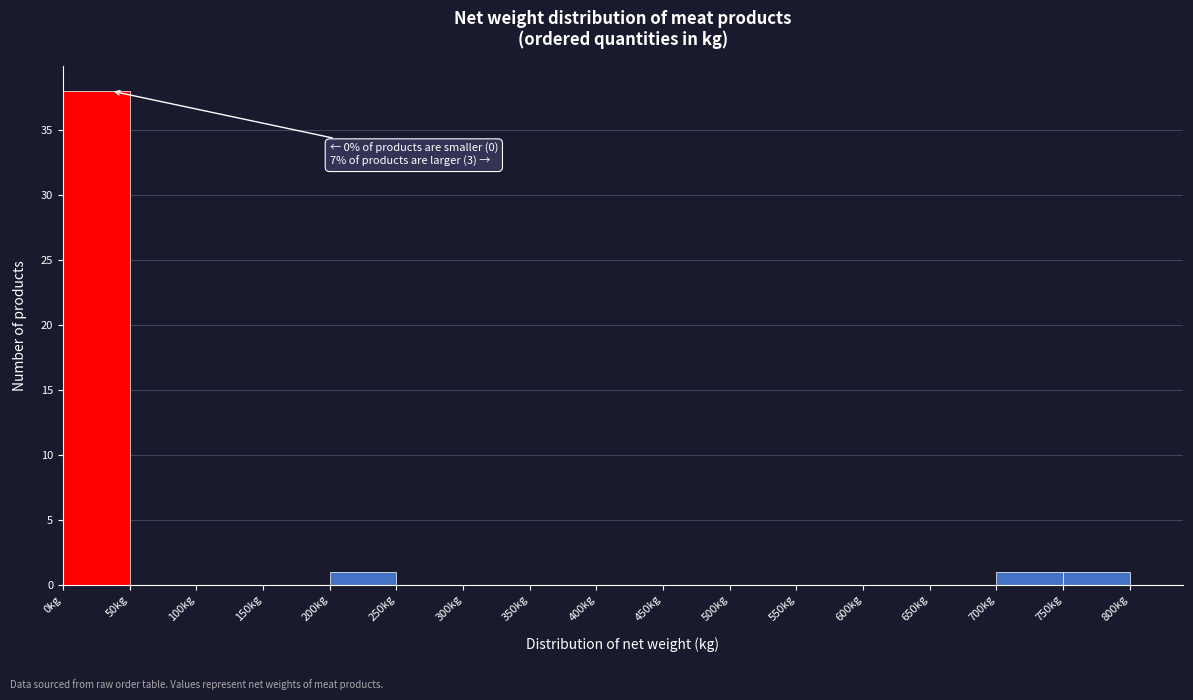

Which range on the x-axis has the tallest bar?

0 to 50